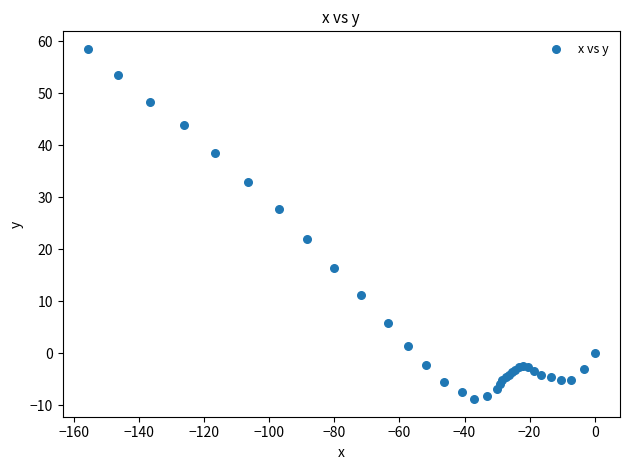

What Y value in the scatter plot is closest to 24?

21.9